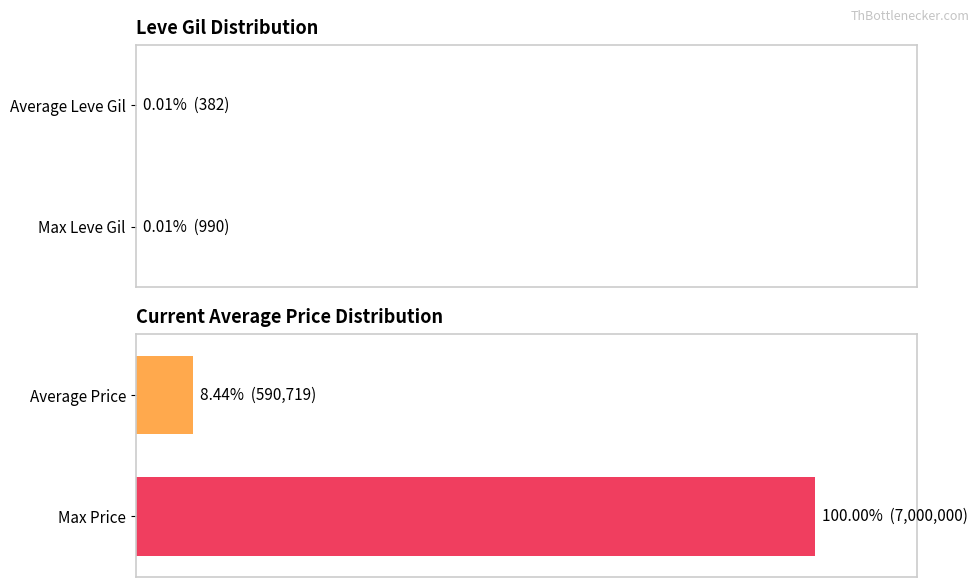

What is the value of the Avg Price bar at the 2nd from the left?

100.0